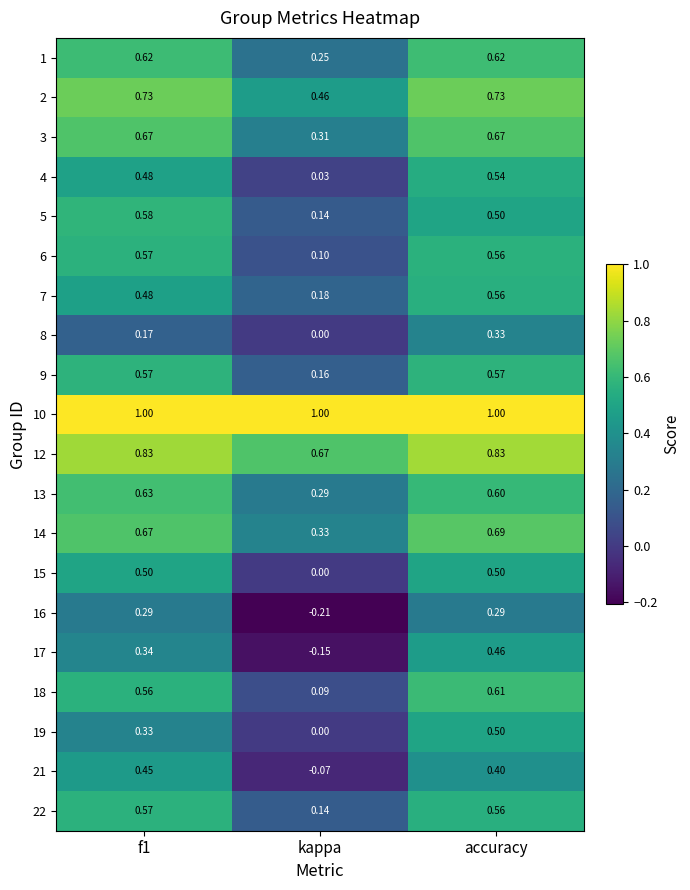

Is the value of 7 at f1 greater than the value of 15 at kappa?

Yes